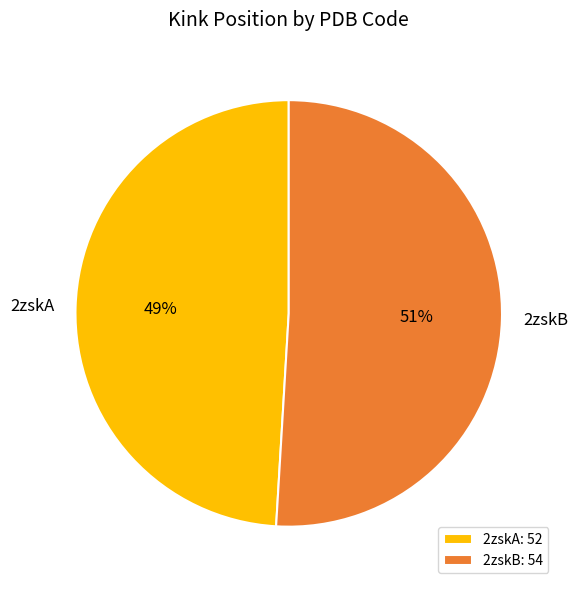

How many segments does this pie chart have?

2